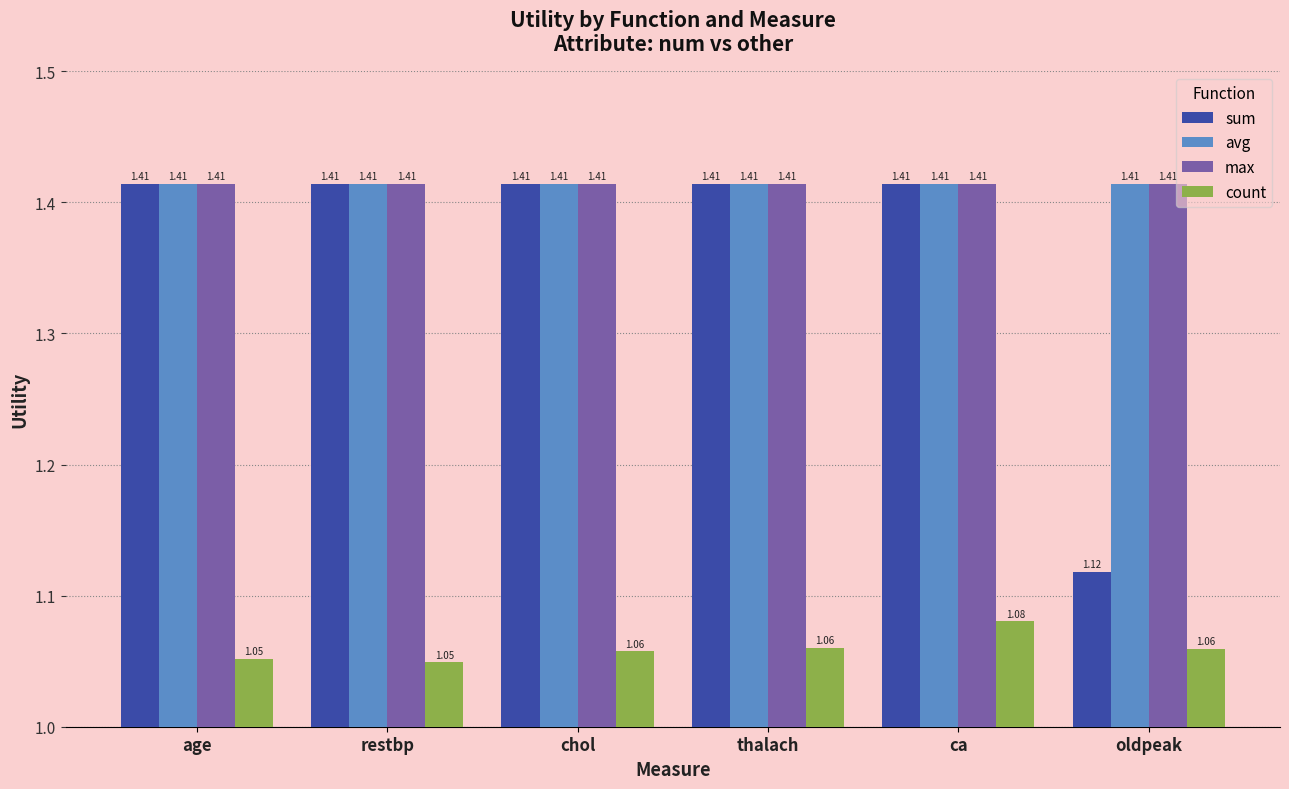

Which series changed the most between thalach and oldpeak?

sum